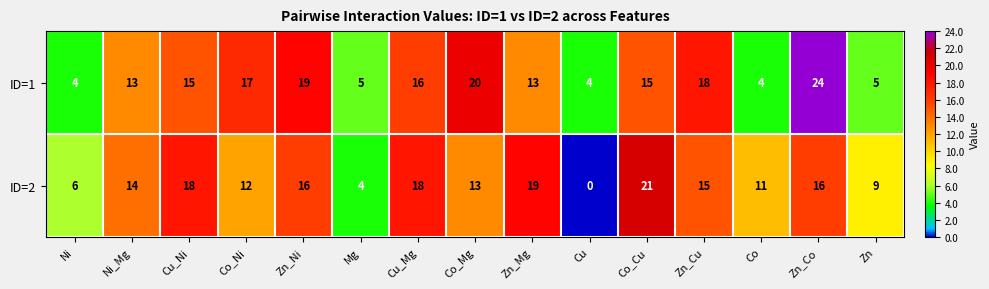

Rank the series at Mg from lowest to highest value.

ID=2, ID=1